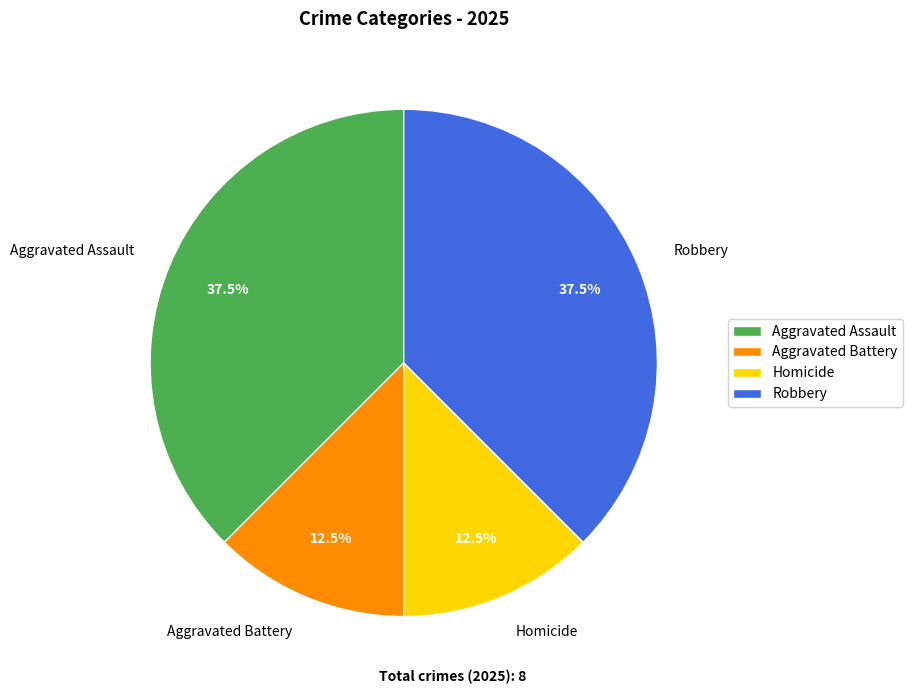

How many slices are in this pie chart?

4